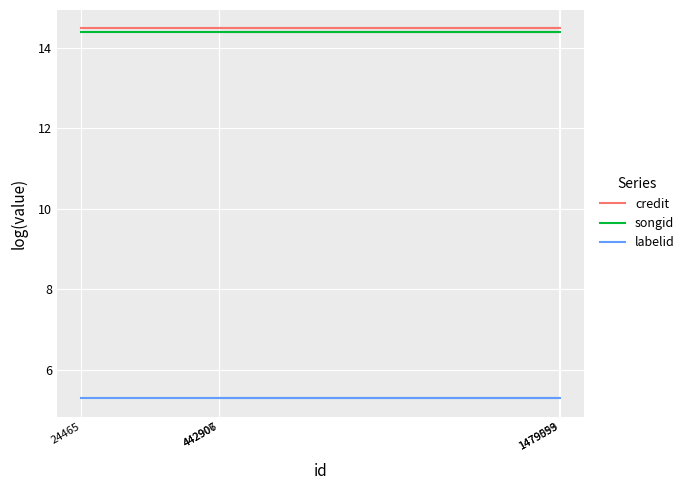

Does the chart display data point markers on the line(s)?

No